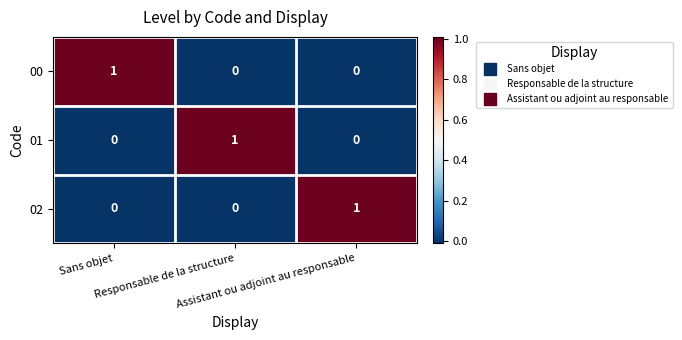

How many 01 values are between 0 and 1?

3